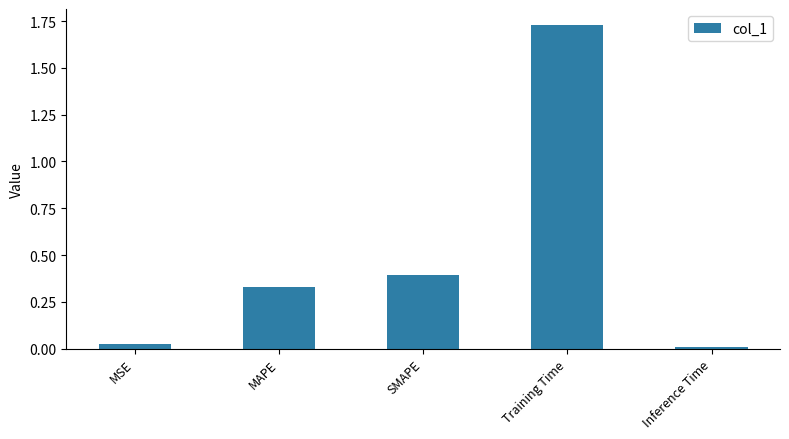

What position from the left is Inference Time?

5